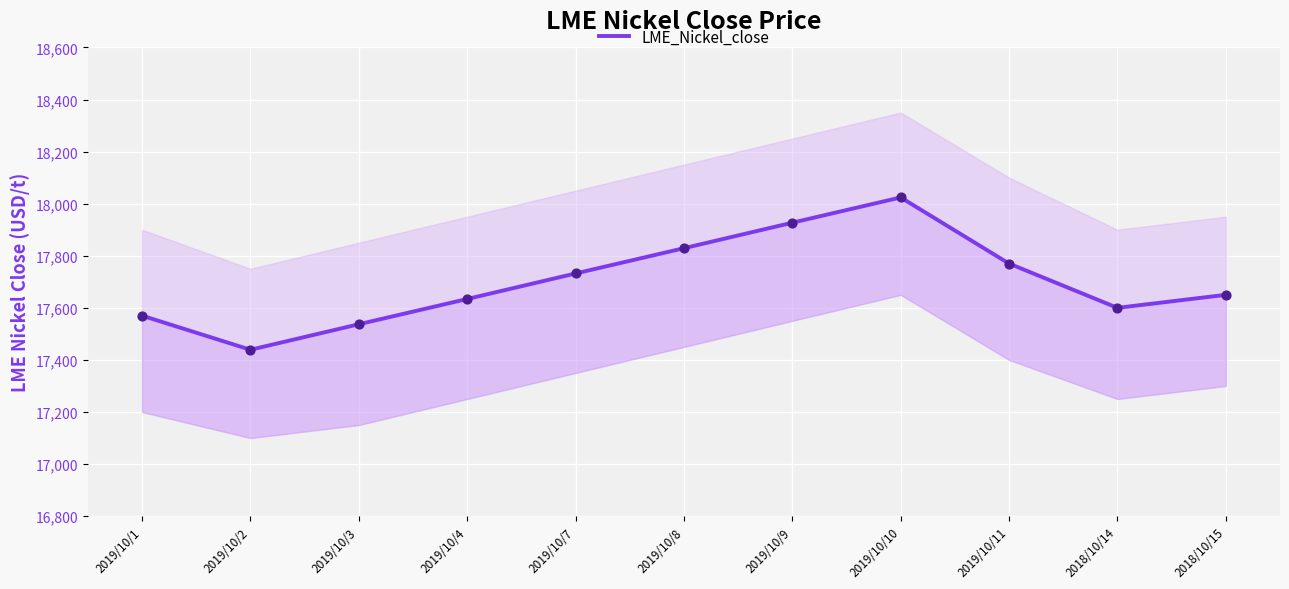

Between 2019/10/2 and 2018/10/15, which is larger?

2018/10/15